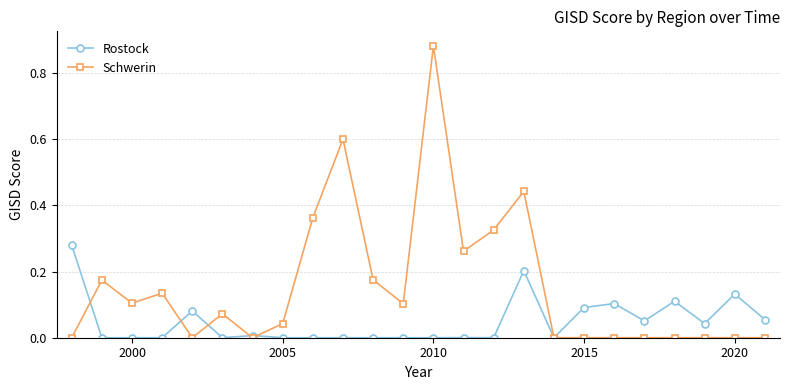

Which series has the largest range (max minus min)?

Schwerin